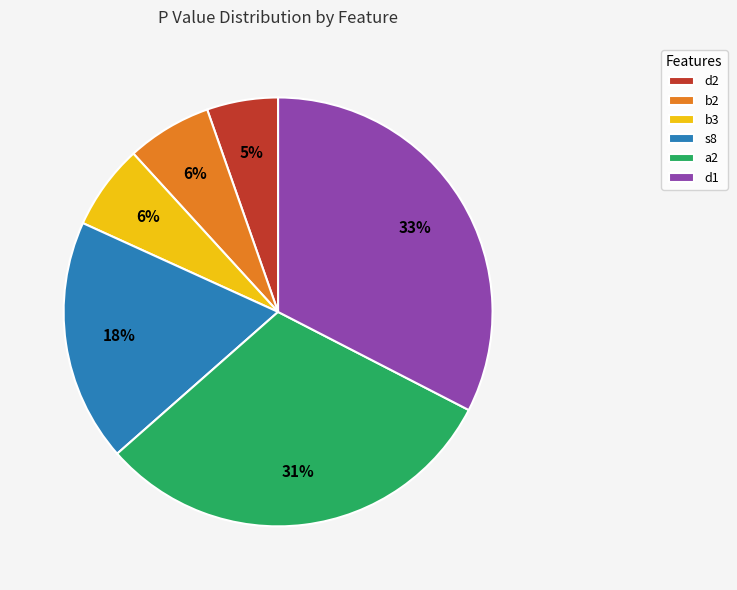

Does b3 account for over 50% of the chart?

No